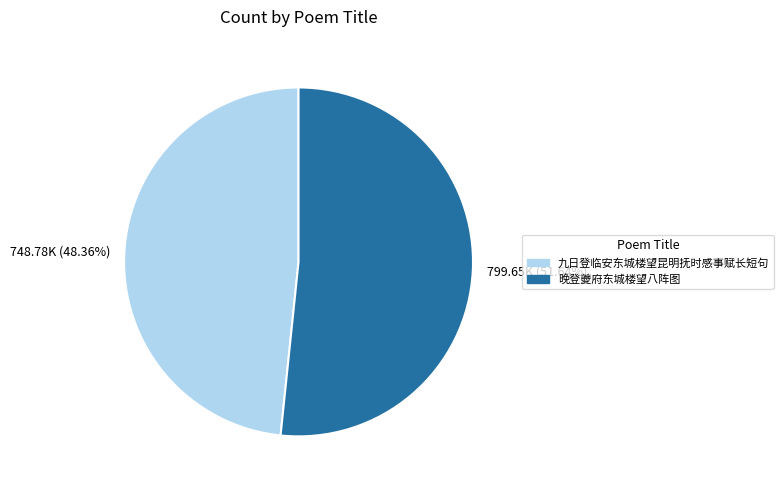

How many slices are in this pie chart?

2